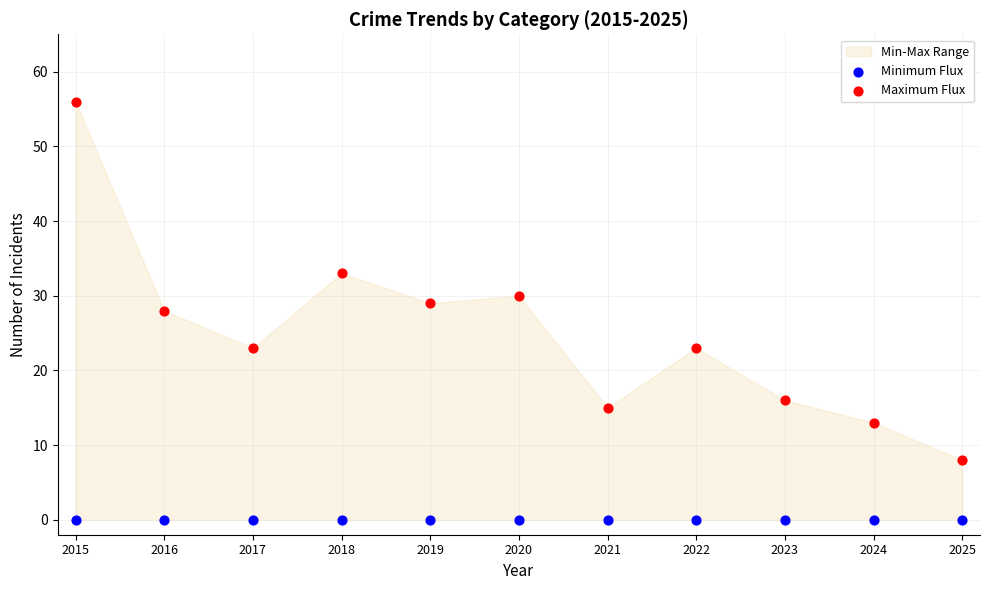

Which series reaches the minimum Y coordinate?

Minimum Flux